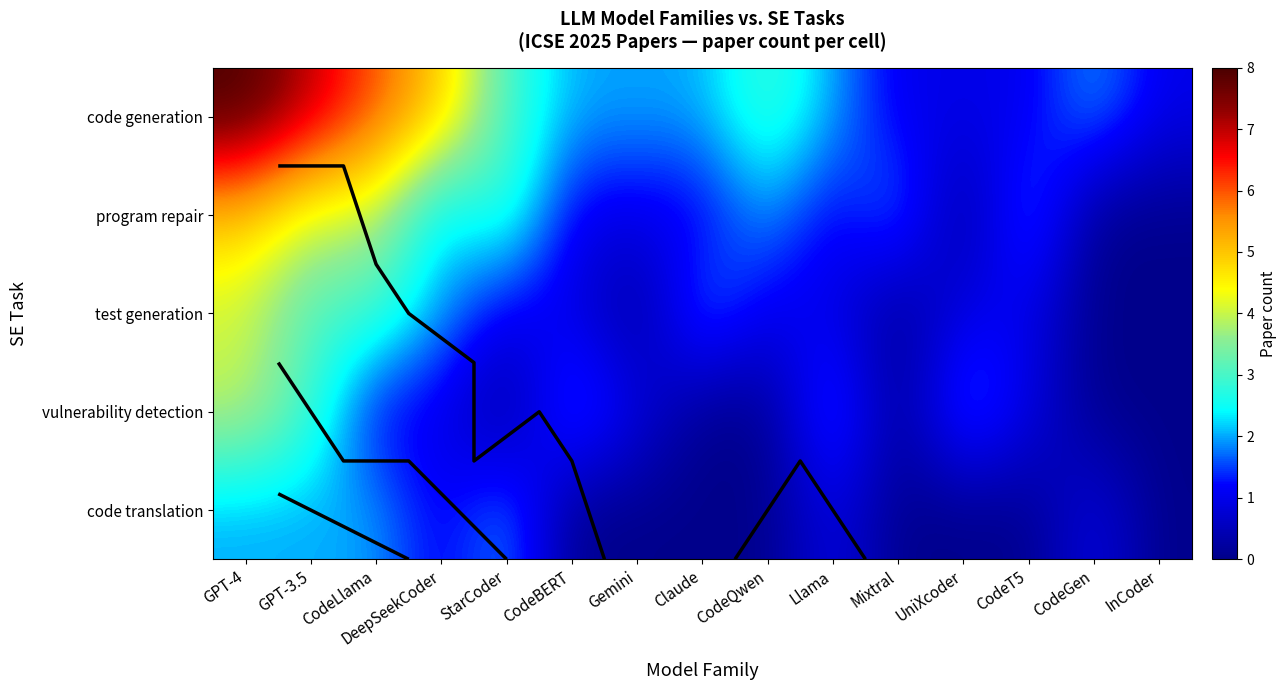

How many data points does each series have?

15